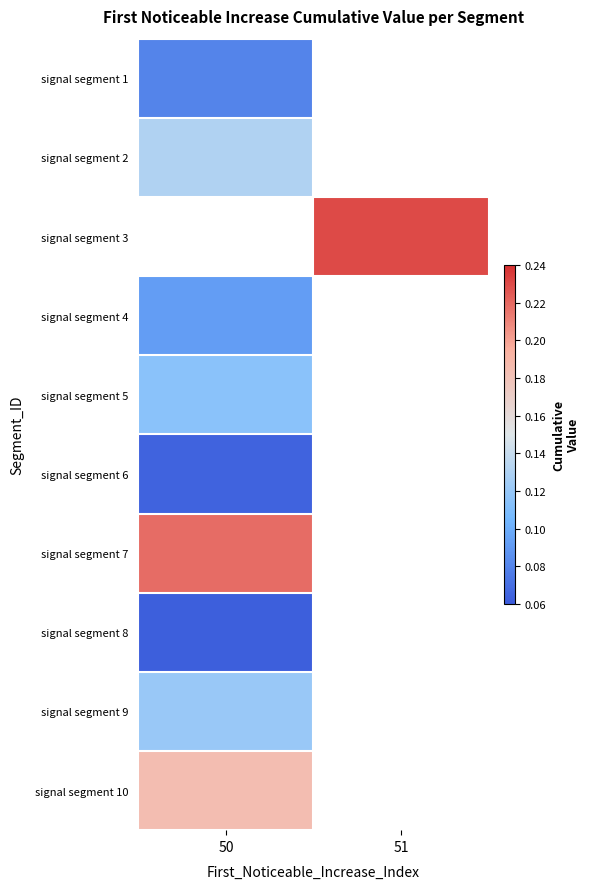

How many categories are shown in the chart?

2